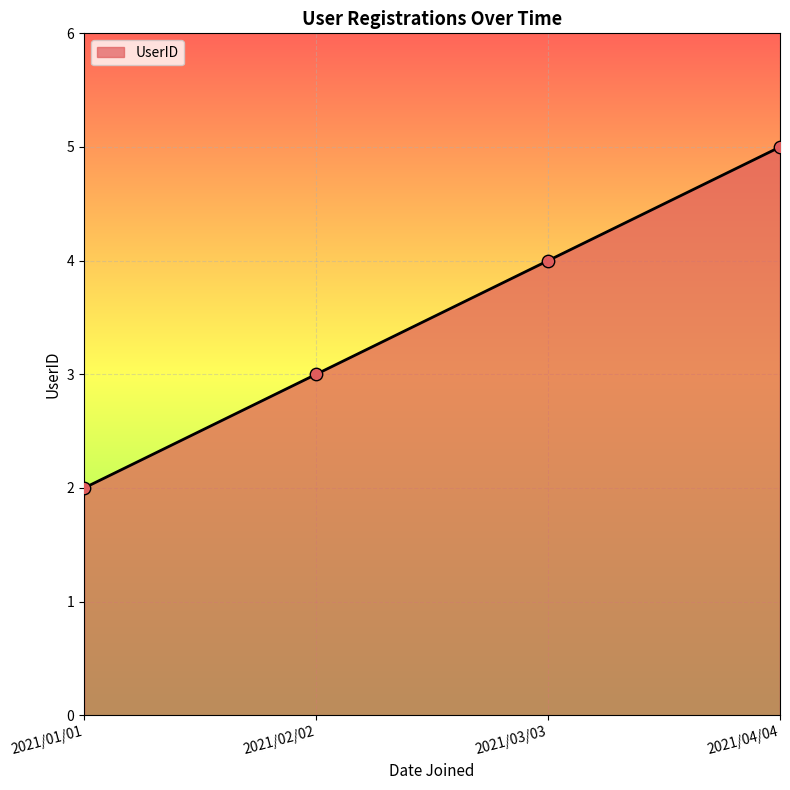

Between 2021/02/02 and 2021/03/03, which is larger?

2021/03/03